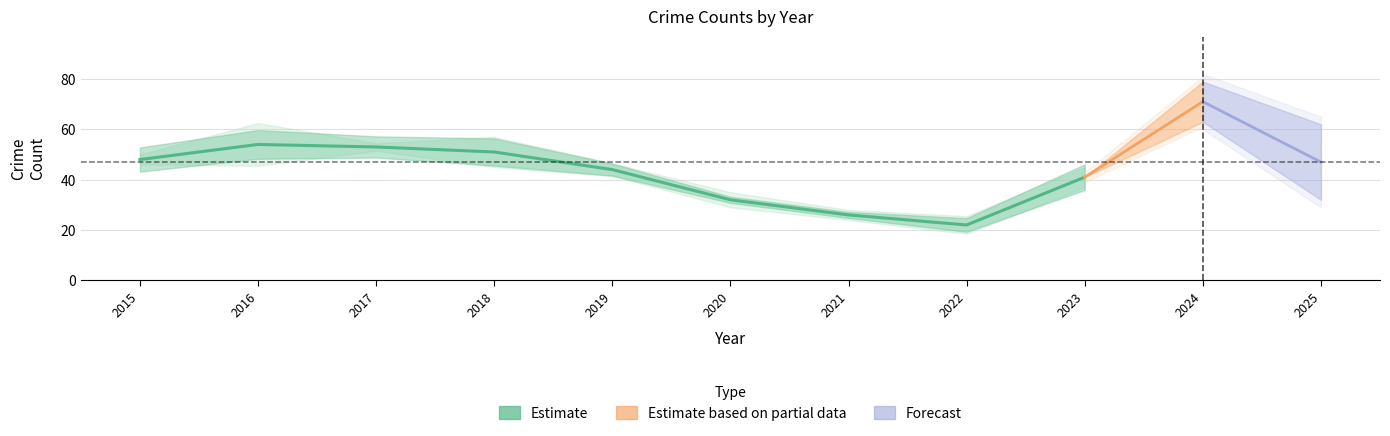

What is the difference between the values at 2016 and 2021?

28